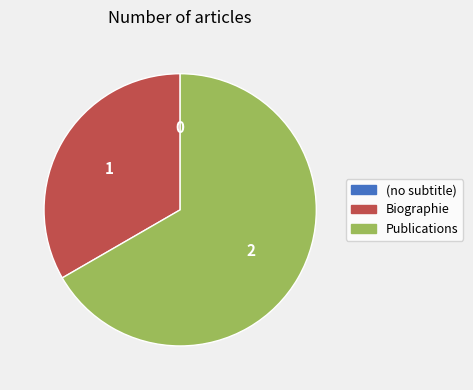

Is it true that Publications is 67% of the pie?

True